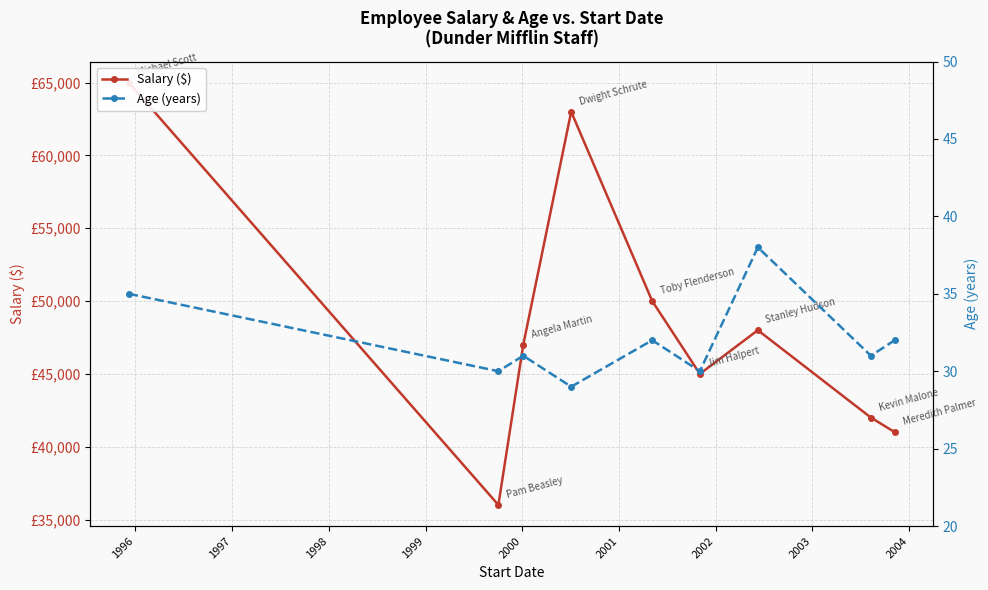

True or false: Salary ($) and Age (years) intersect in this chart.

False